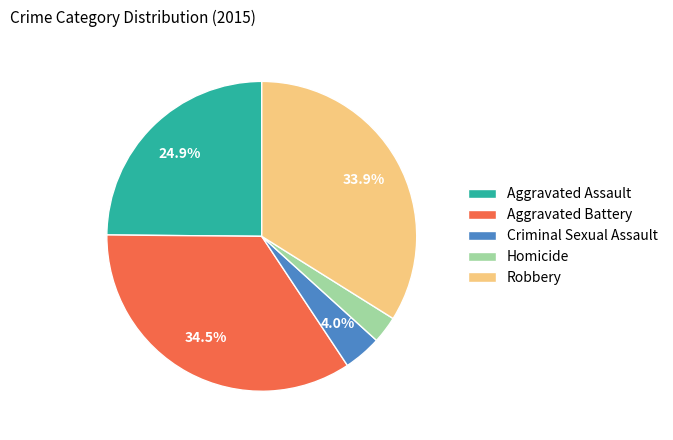

Is there a majority slice in this chart?

No